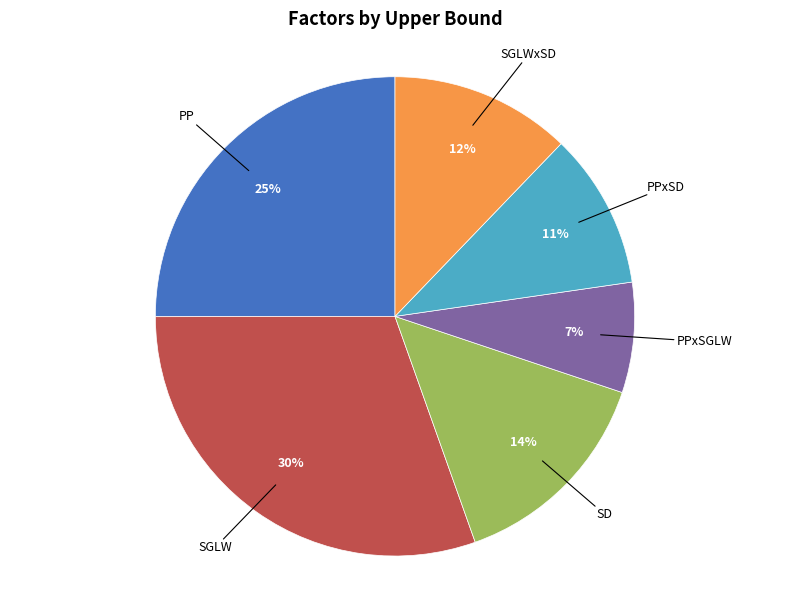

Rank the categories by value from lowest to highest.

PPxSGLW, PPxSD, SGLWxSD, SD, PP, SGLW